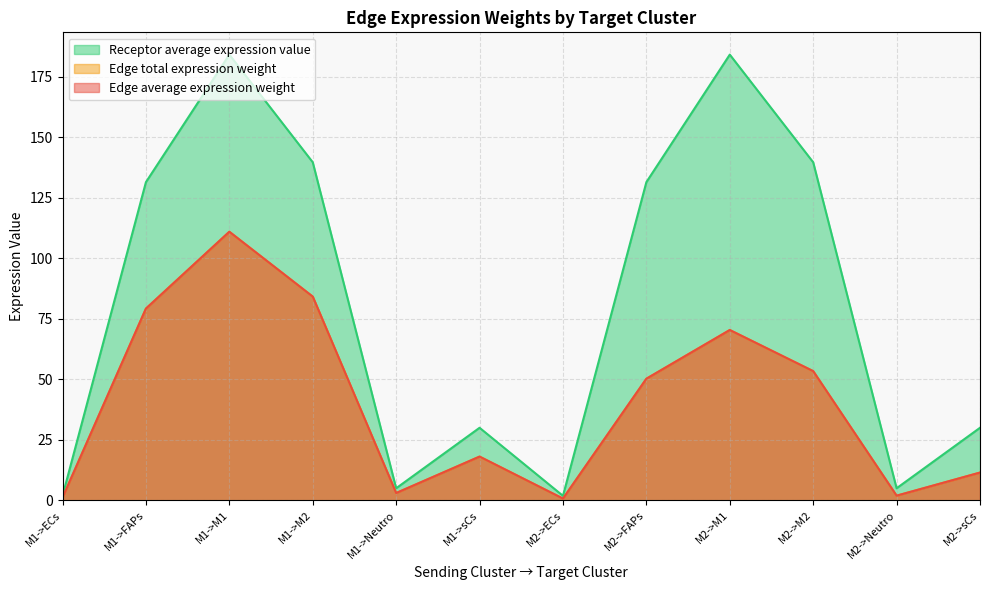

What is the total value across all series at M2->ECs?

3.2